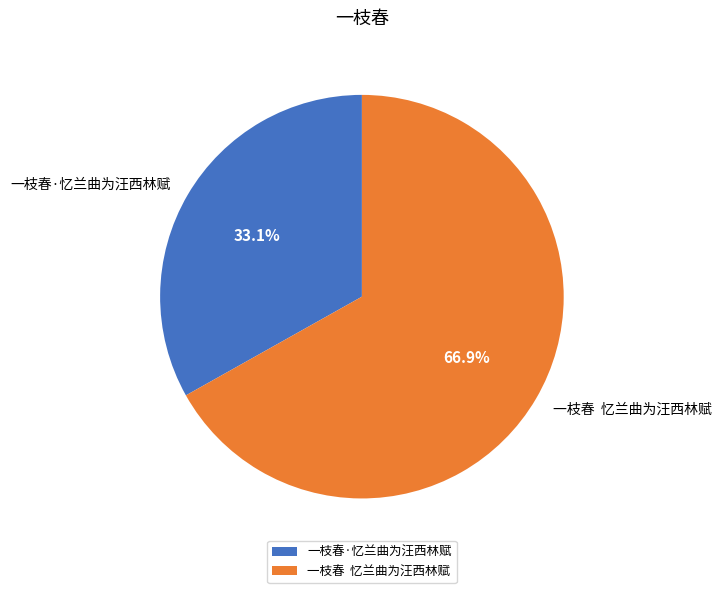

Is there a majority slice in this chart?

Yes